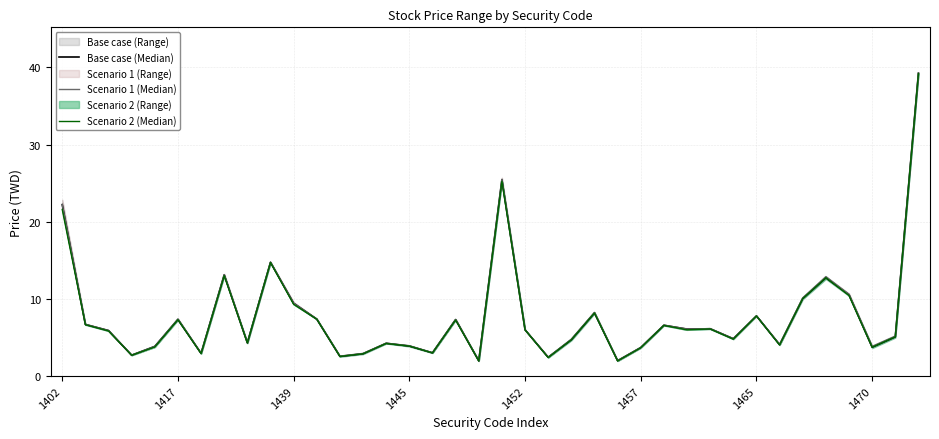

How many lines are shown in the chart?

3